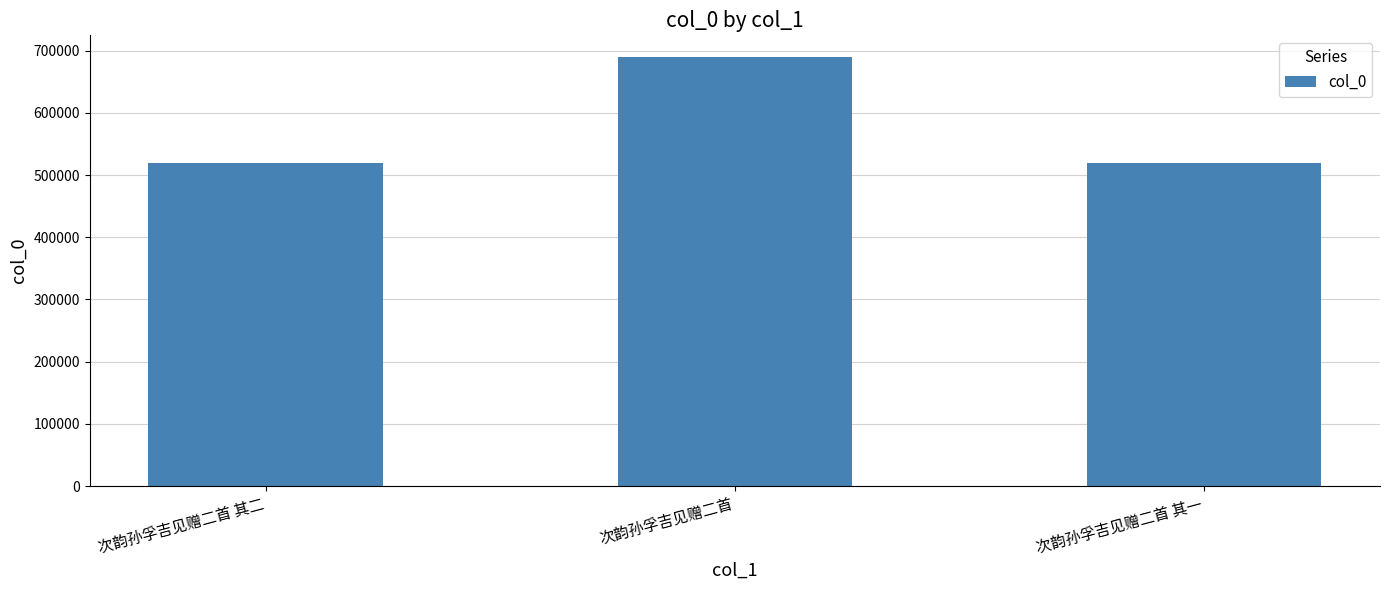

What is the label of the 3rd bar from the left?

次韵孙孚吉见赠二首 其一